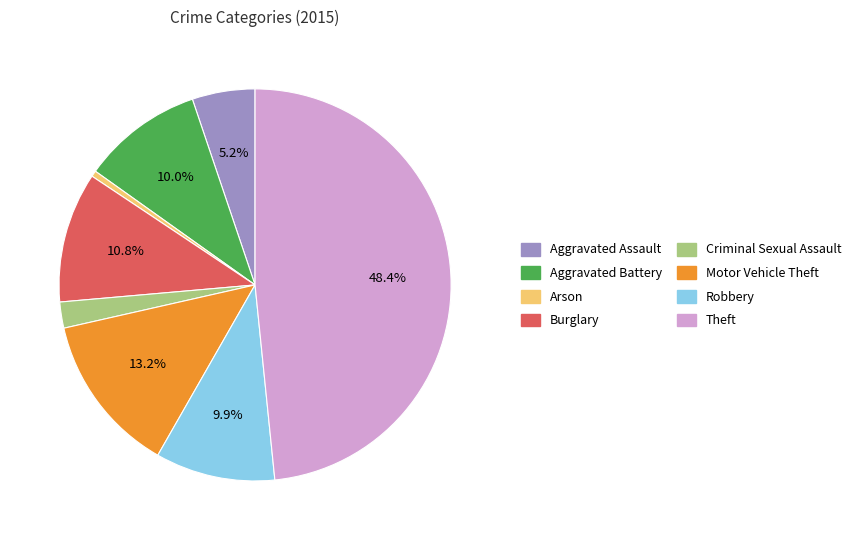

Does Aggravated Assault account for over 50% of the chart?

No